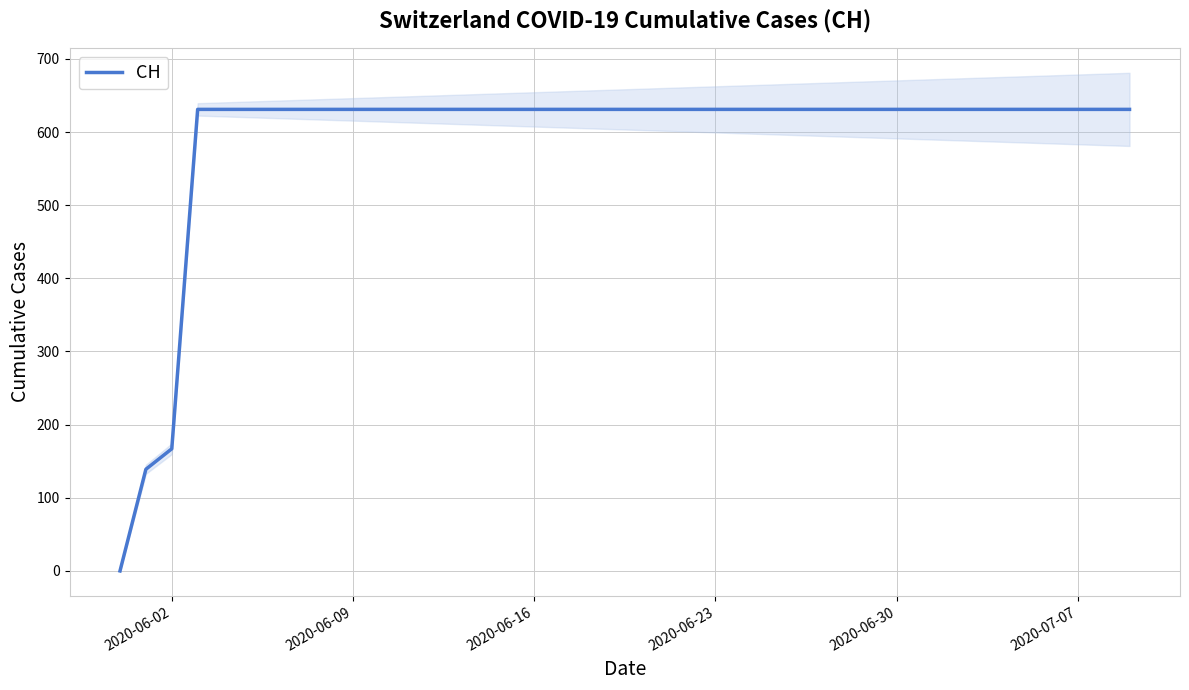

The value of CH at 2020-06-02 is 102. True or false?

False